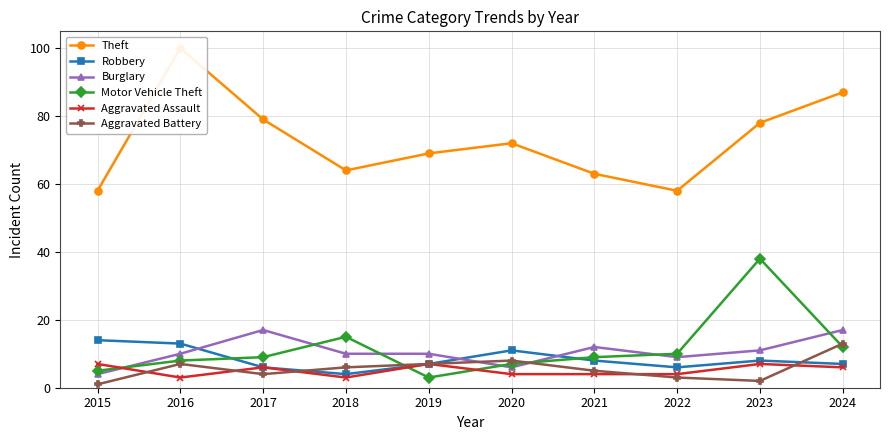

Rank the series by their maximum value, from lowest to highest.

Aggravated Assault, Aggravated Battery, Robbery, Burglary, Motor Vehicle Theft, Theft